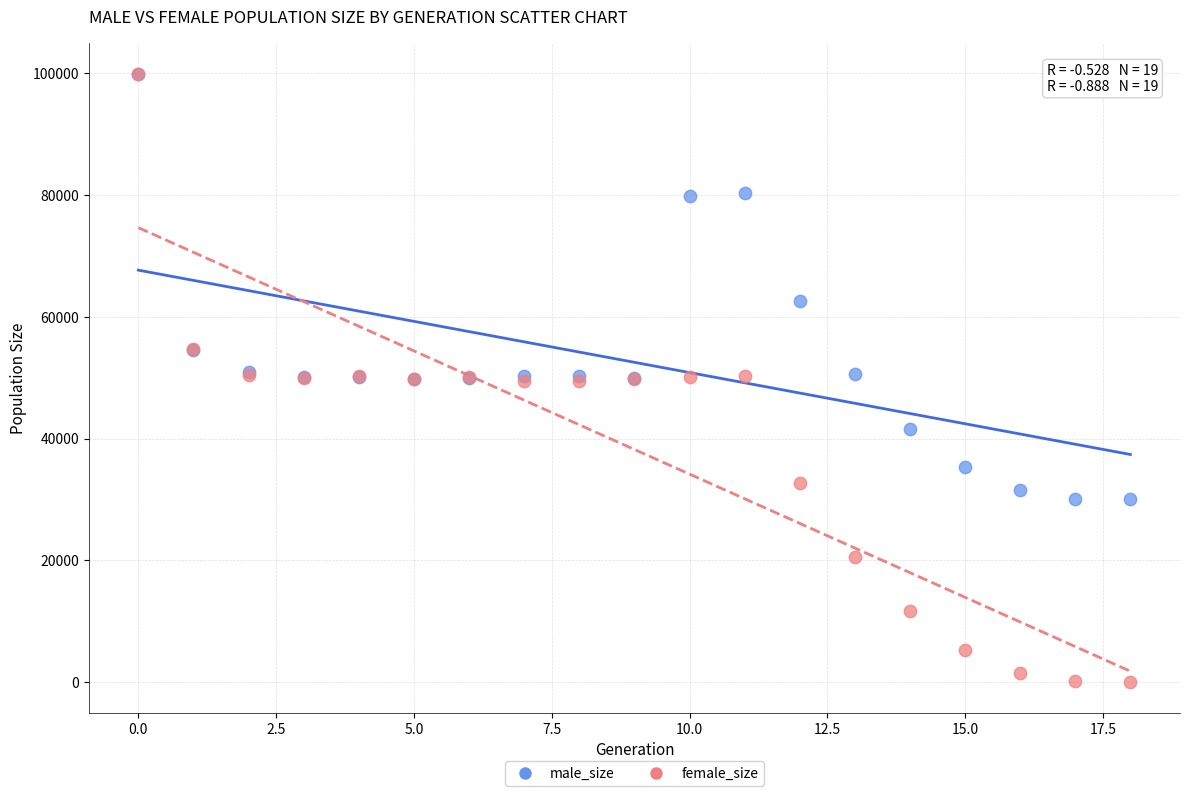

What are all the series names shown in the legend?

male_size, female_size